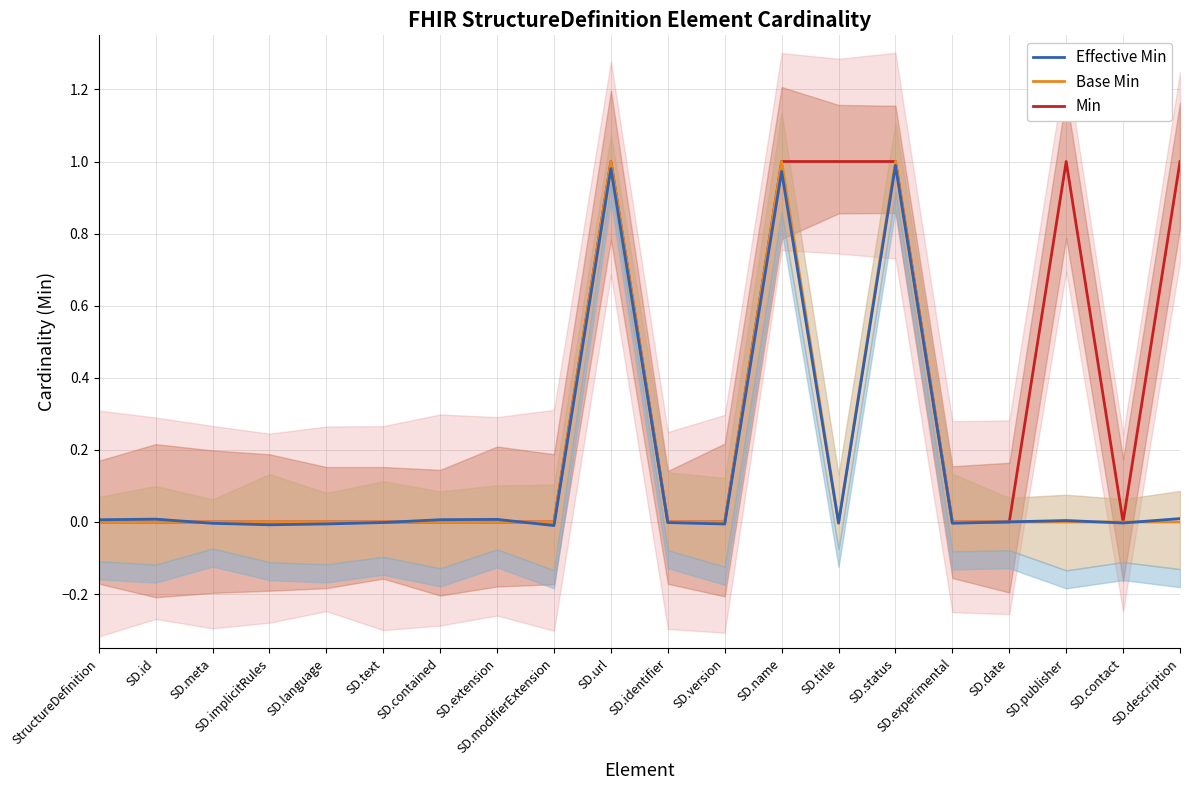

At which label is Effective Min closest to 0?

SD.date